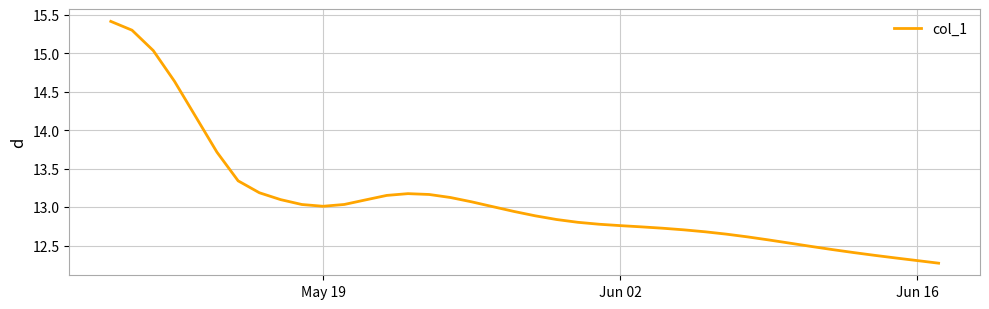

What is the greatest value displayed?

15.4